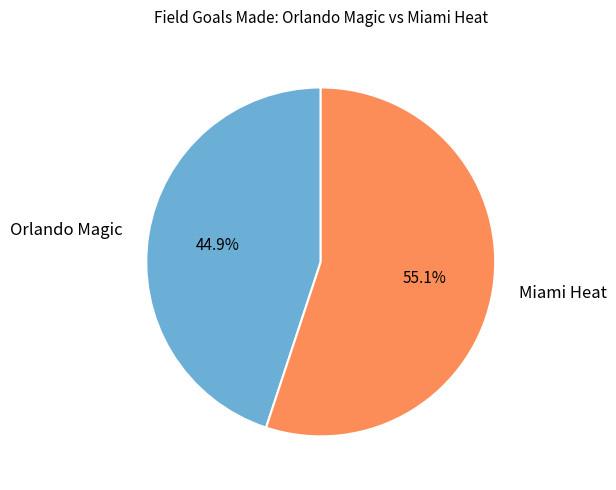

Count the number of slices in the pie.

2